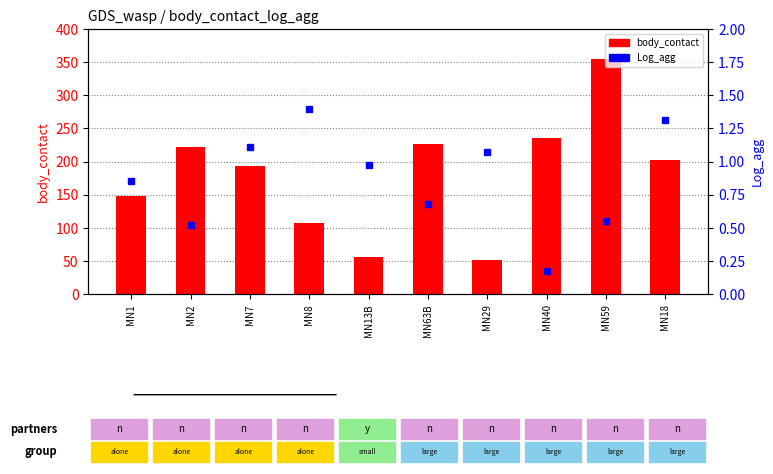

What are all the series names shown in the legend?

body_contact, Log_agg